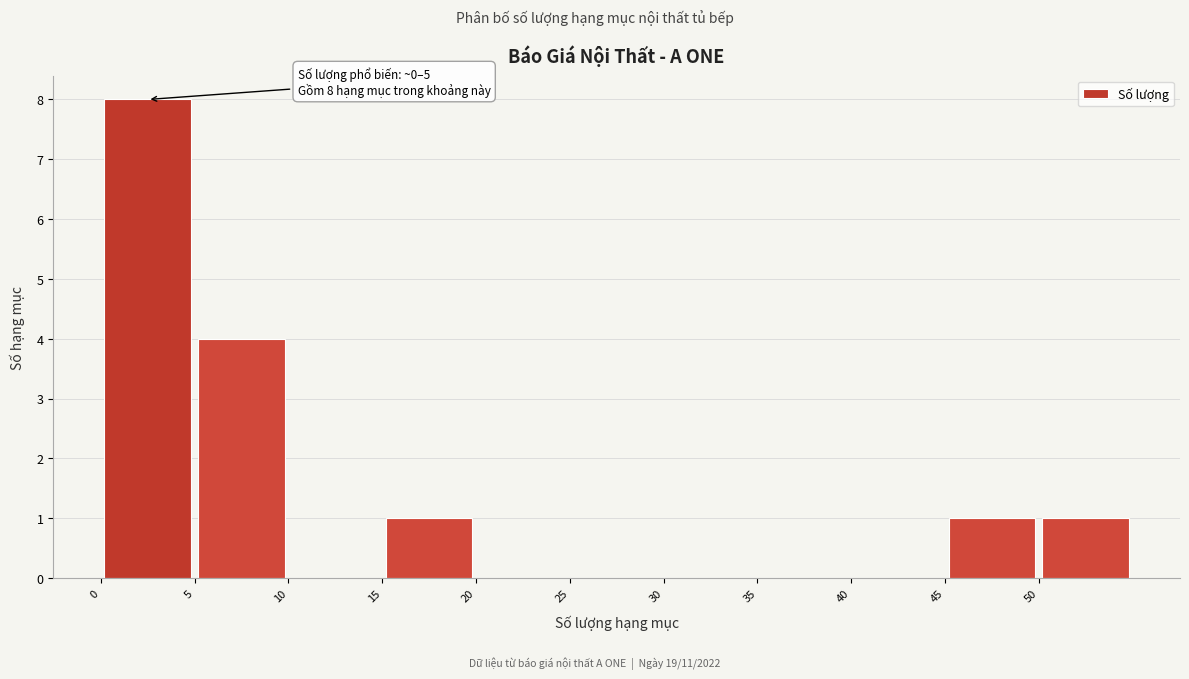

Which range on the x-axis has the tallest bar?

0 to 5